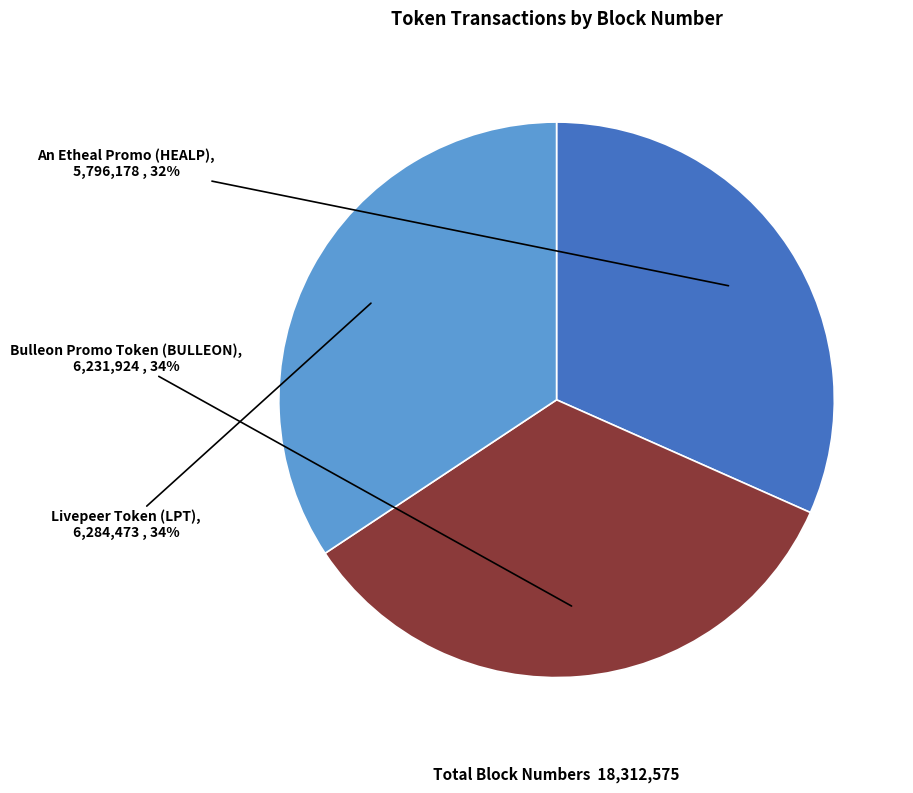

What is the smallest slice in the pie chart?

An Etheal Promo (HEALP)